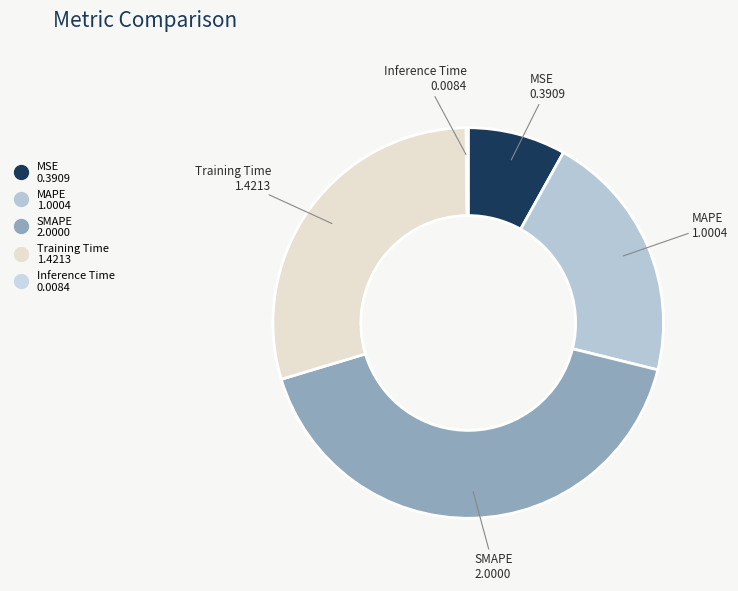

Is there any slice that represents more than half of the pie?

No